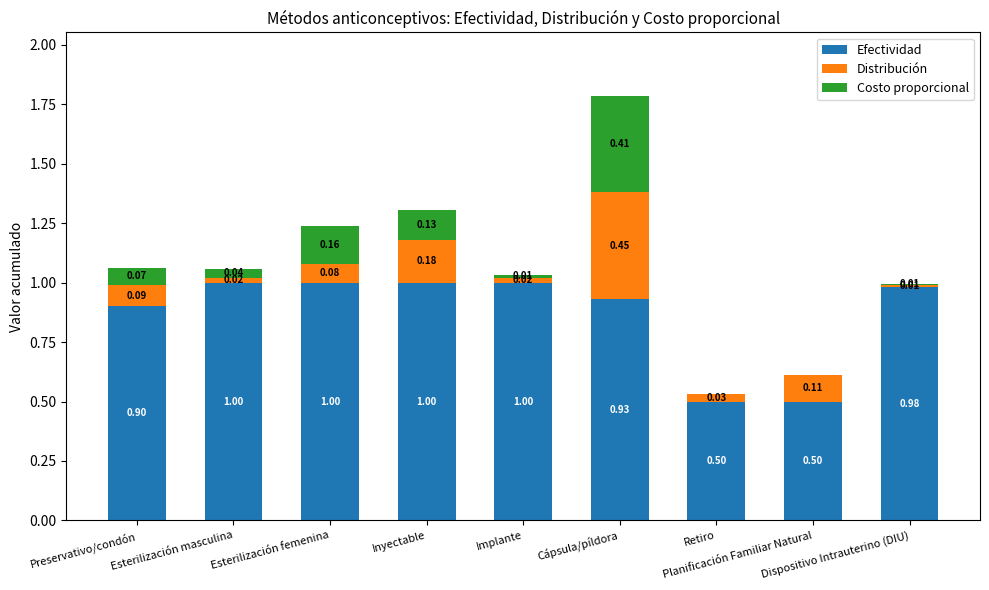

What is the sum of all Efectividad values?

7.8